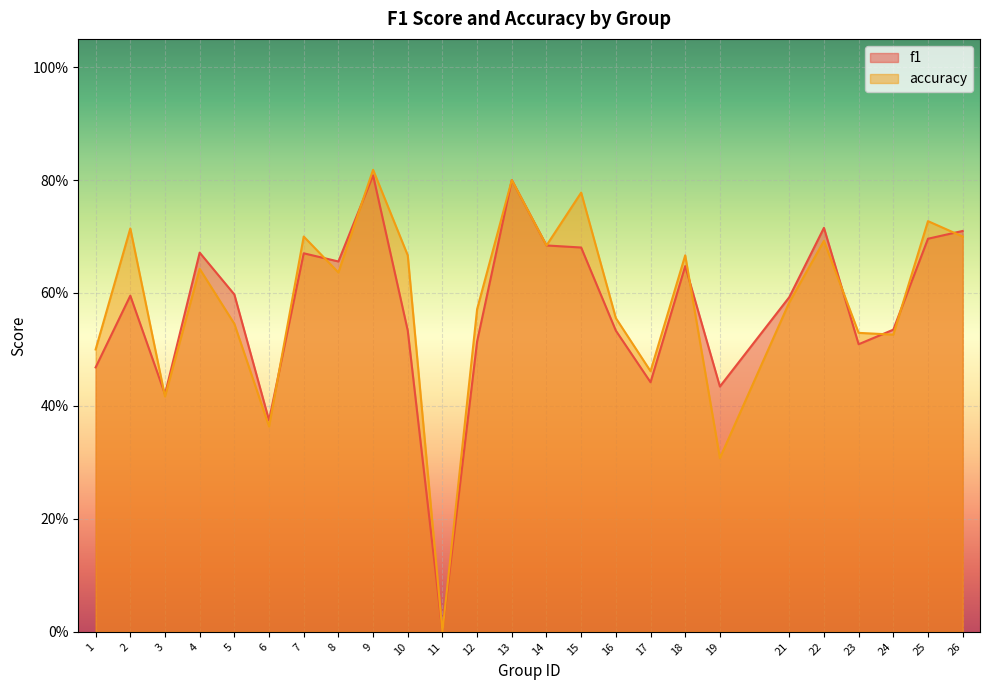

How many categories are shown in the chart?

25